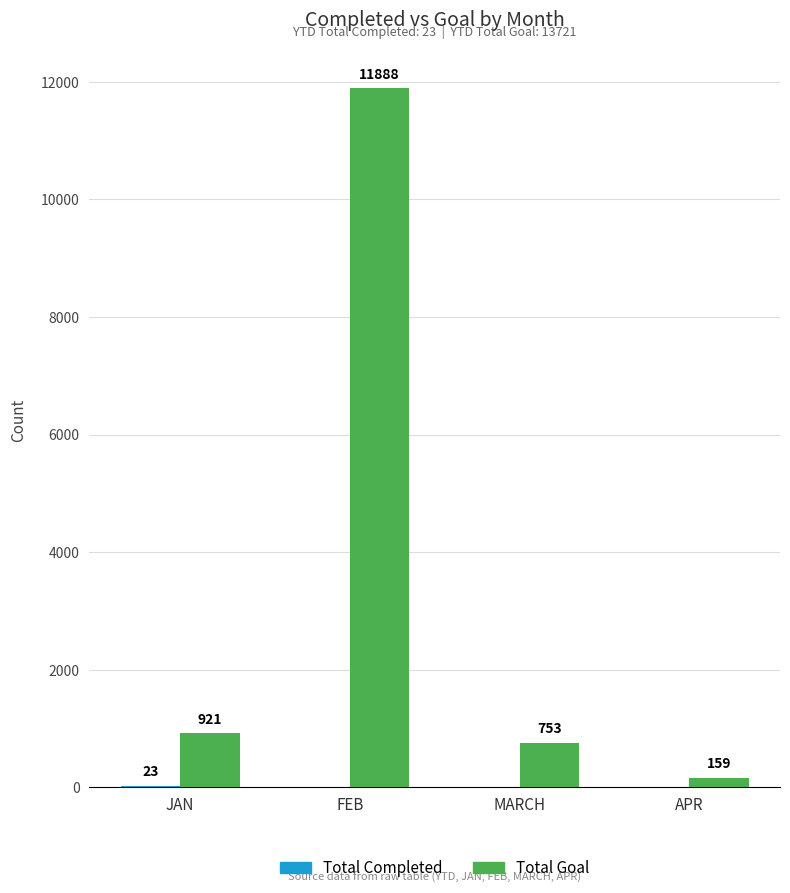

At which label does Total Goal reach its peak?

FEB